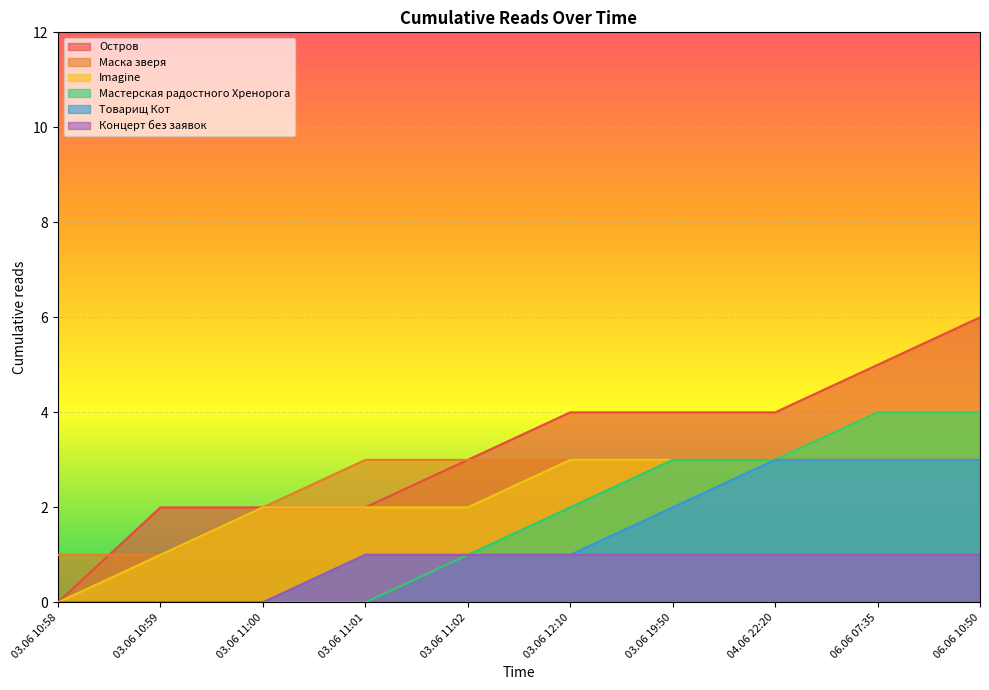

What is the value of the Остров point at the 9th from the left?

5